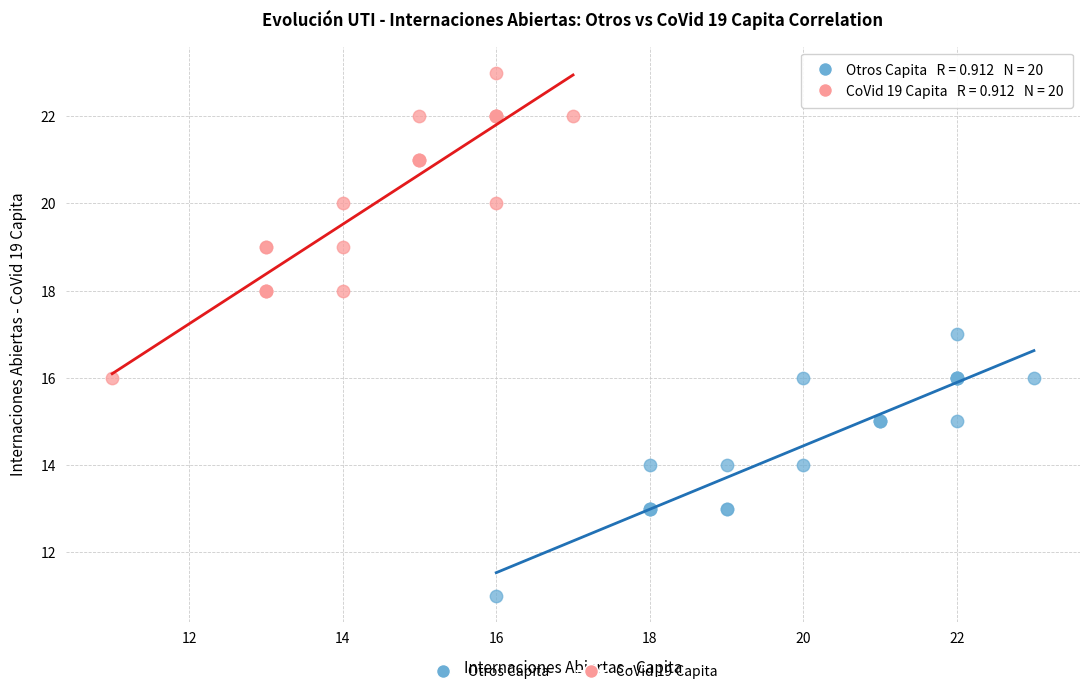

Which series has the largest Y range (max minus min)?

CoVid 19 Capita